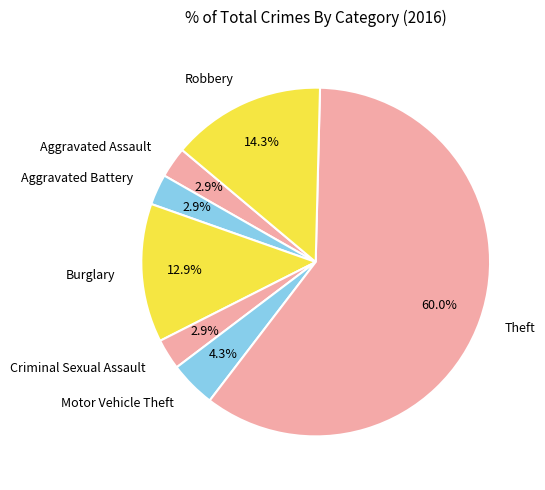

How many slices are in this pie chart?

7